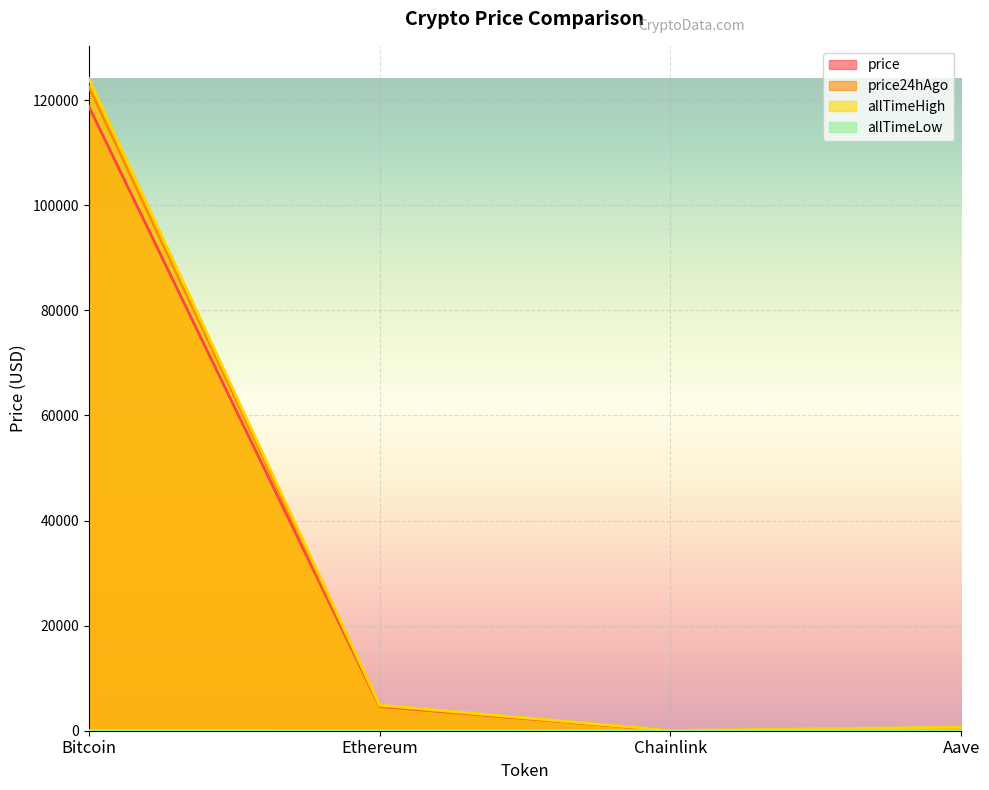

What is the label of the 2nd point from the left?

Ethereum